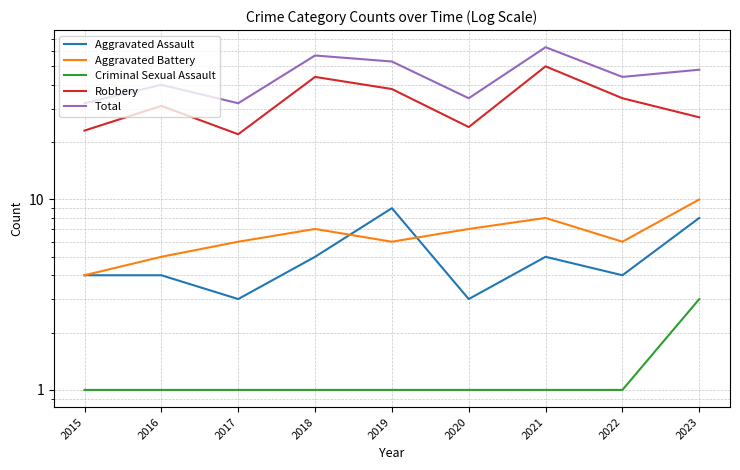

Which series changed the most between 2017 and 2021?

Total